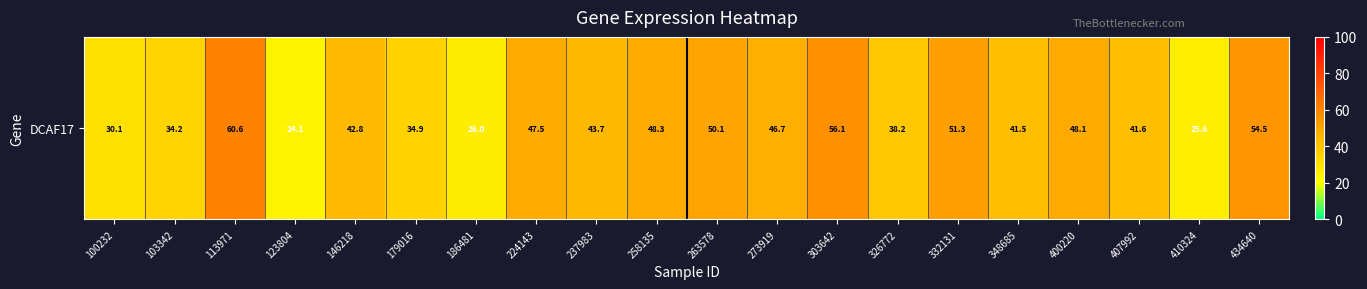

Rank the categories by value from highest to lowest.

113971, 303642, 434640, 332131, 263578, 258135, 400220, 224143, 273919, 237983, 146218, 407992, 348685, 326772, 179016, 103342, 100232, 186481, 410324, 123804